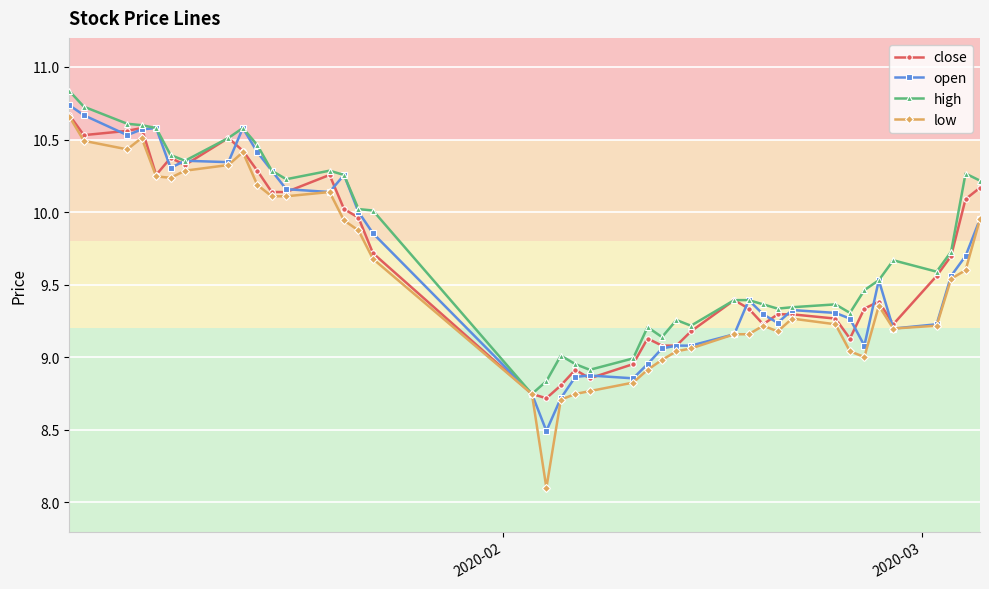

Which series has the largest range (max minus min)?

low